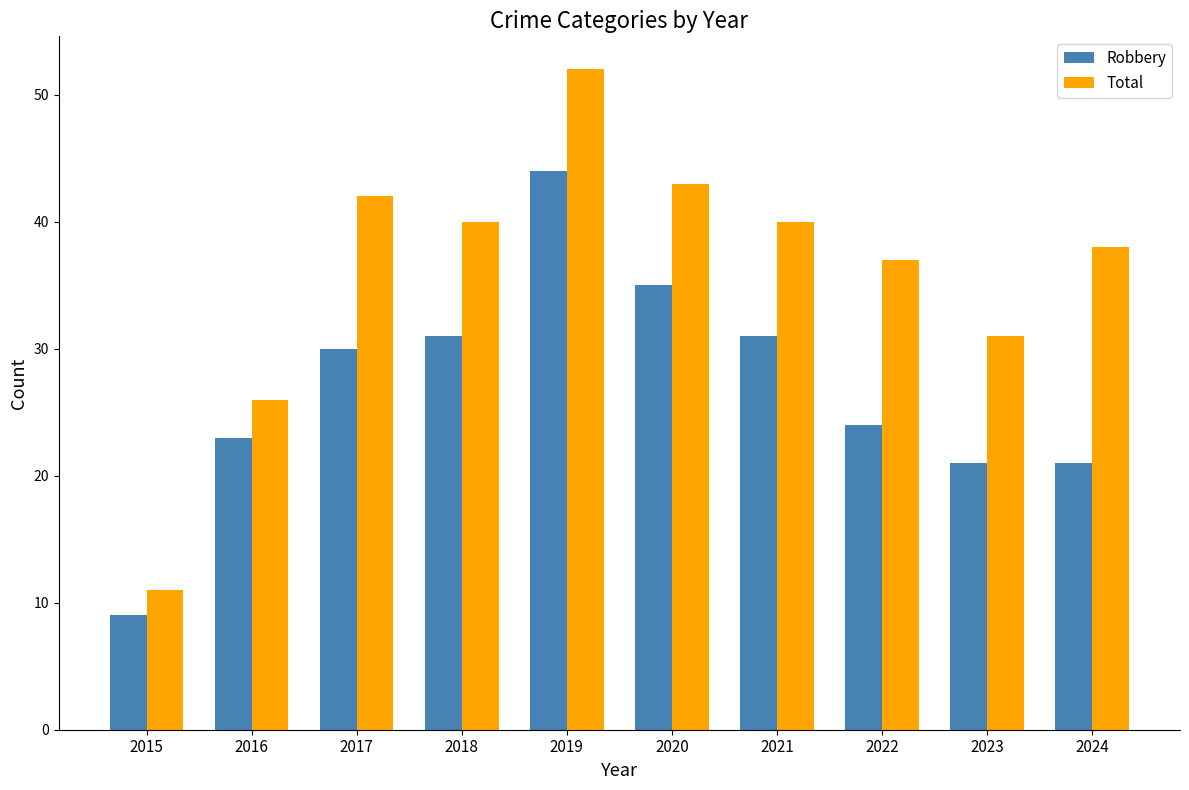

What are all the series names shown in the legend?

Robbery, Total